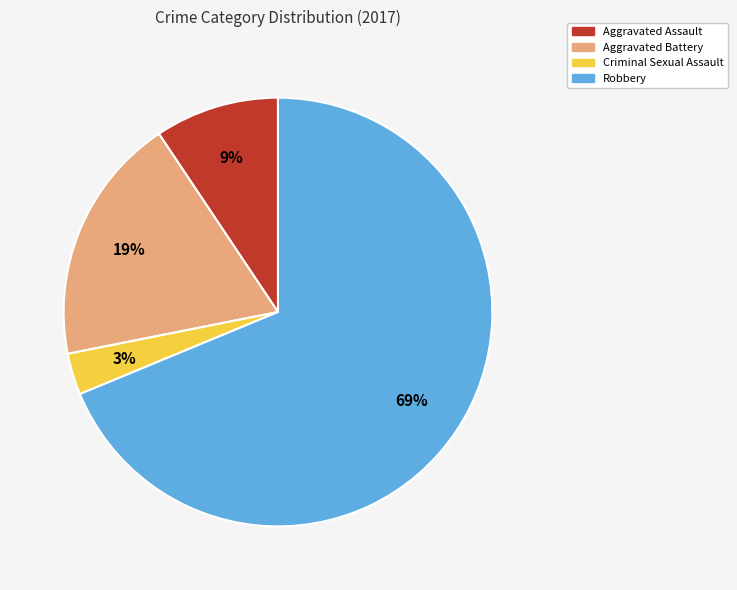

How many segments does this pie chart have?

4